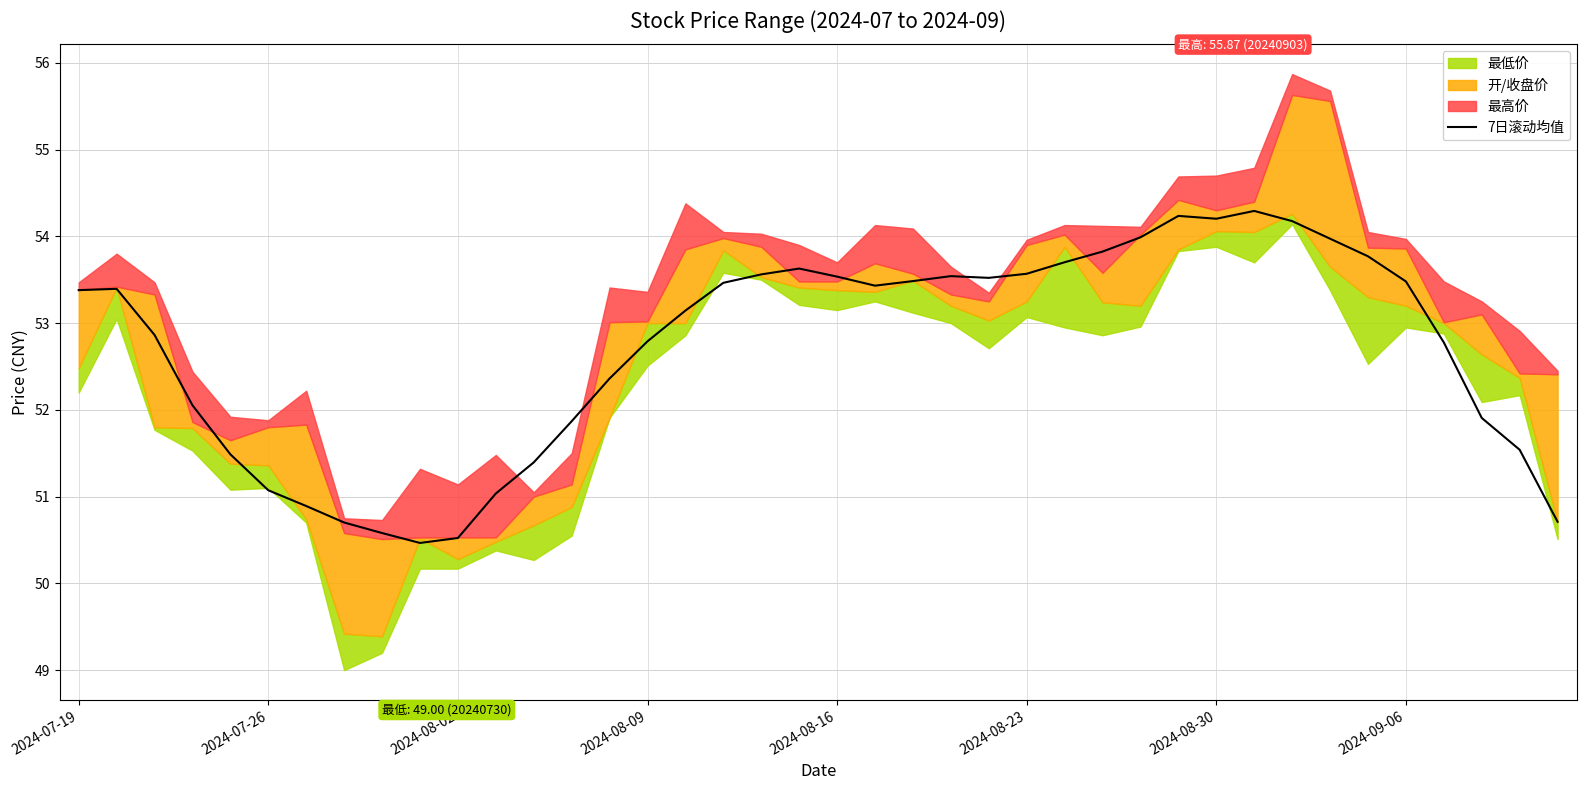

The 7日滚动均值 series shows 71.0 at 2024-09-06. True or false?

False